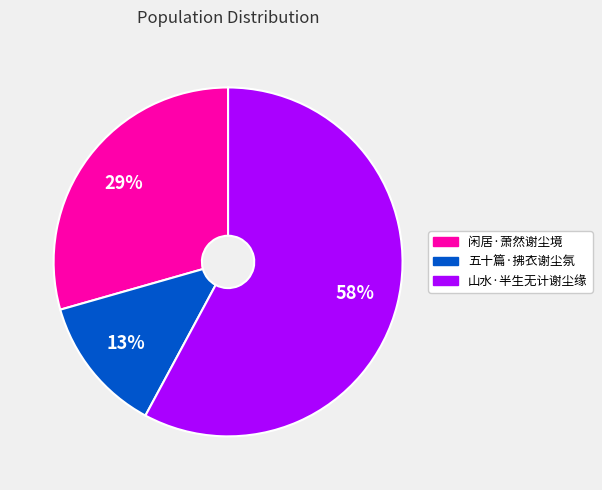

Which slice represents more than half of the pie?

山水·半生无计谢尘缘